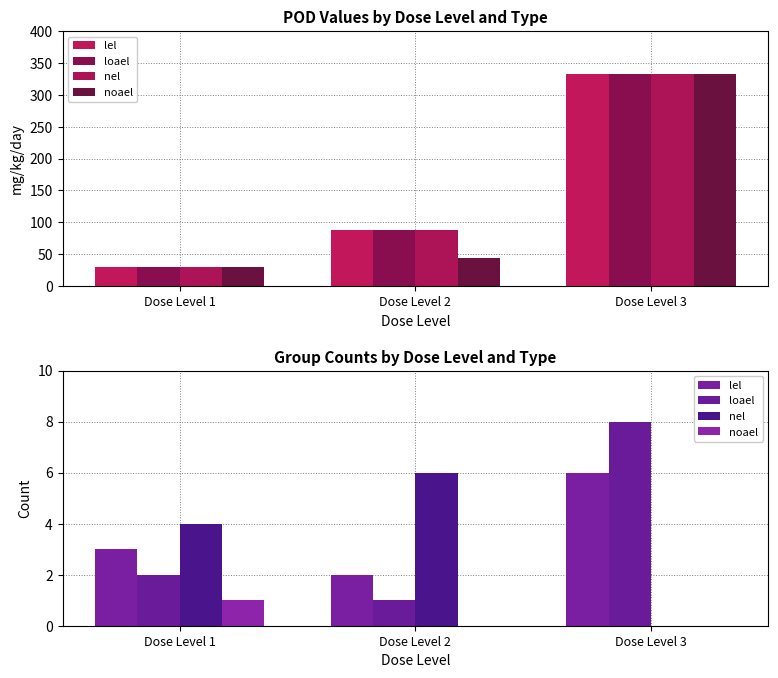

How many bars are there in each group?

4